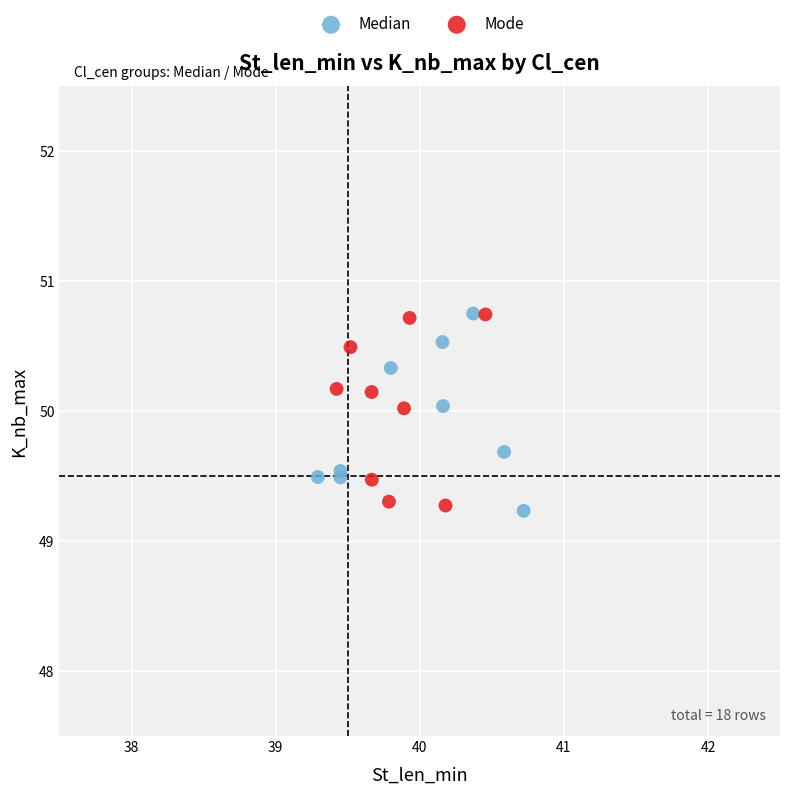

What are all the series names shown in the legend?

Median, Mode